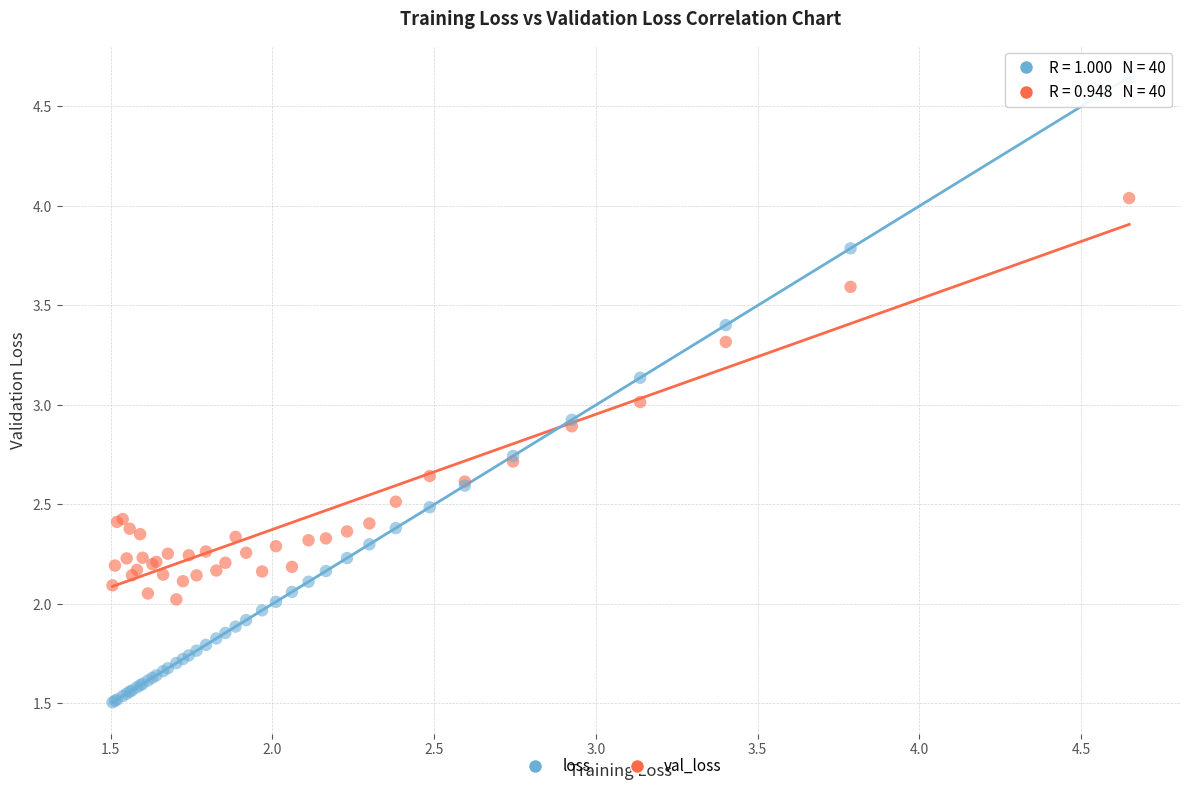

Which series contains the highest Y value?

loss